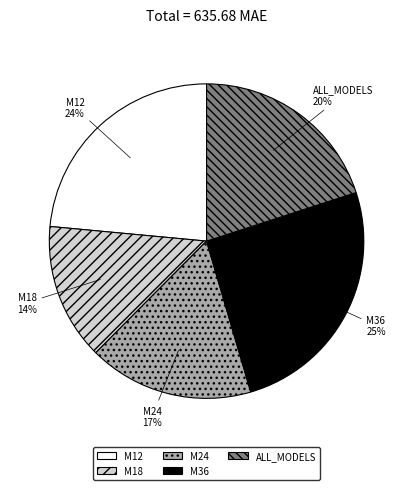

What is the ratio of the value at M24 to the value at M36?

0.7